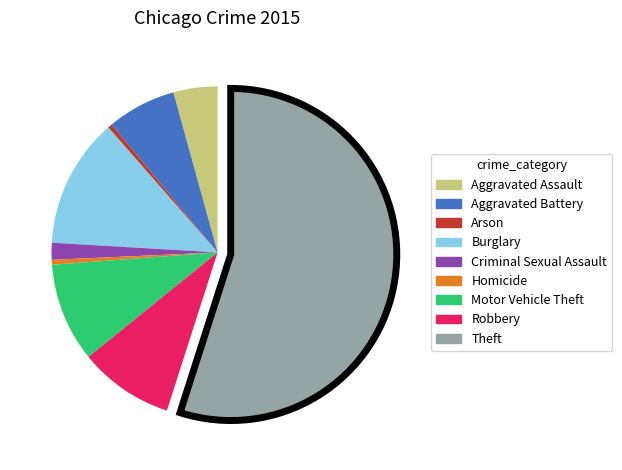

Combined, do Aggravated Battery and Aggravated Assault account for over 50%?

No